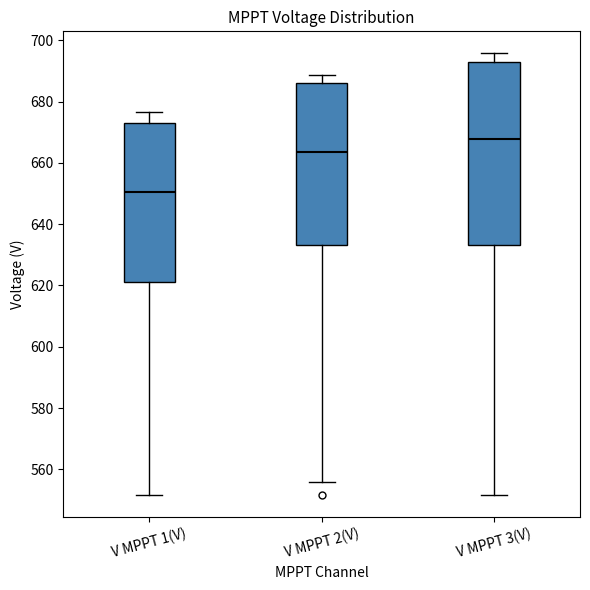

Which box is the tallest, from its lower edge to its upper edge?

V MPPT 3(V)